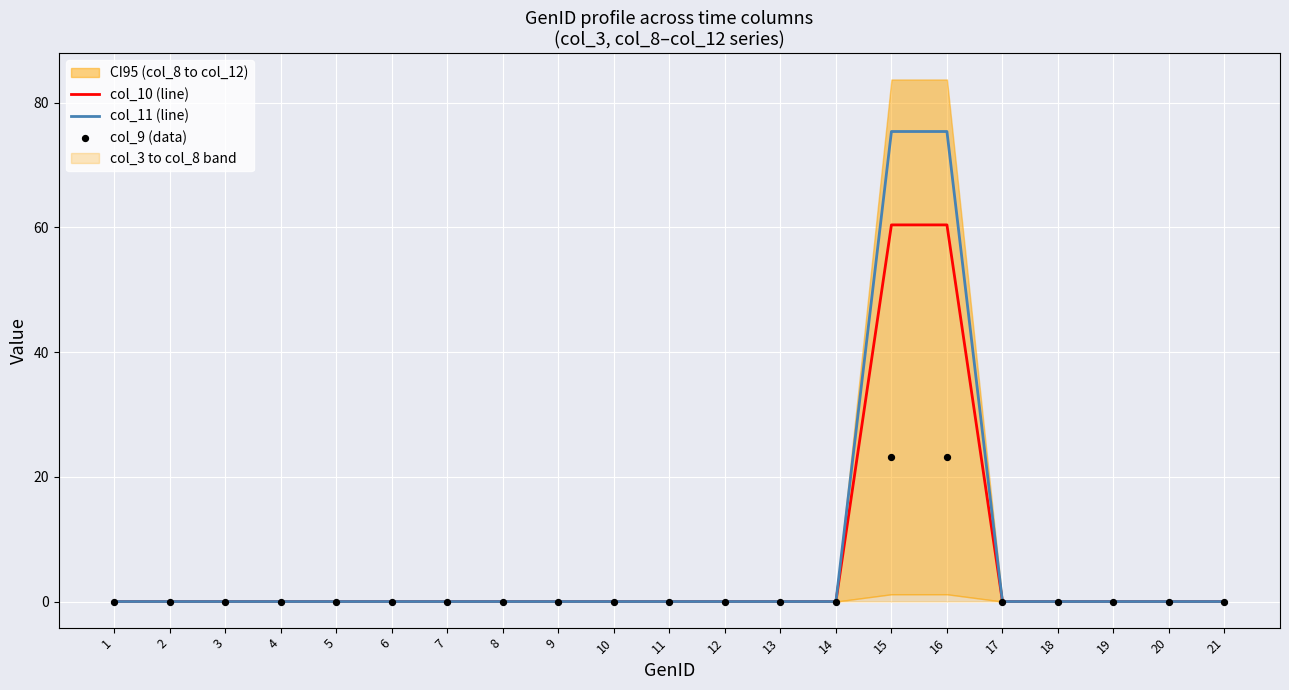

What is the total value across all series at 16?

158.9